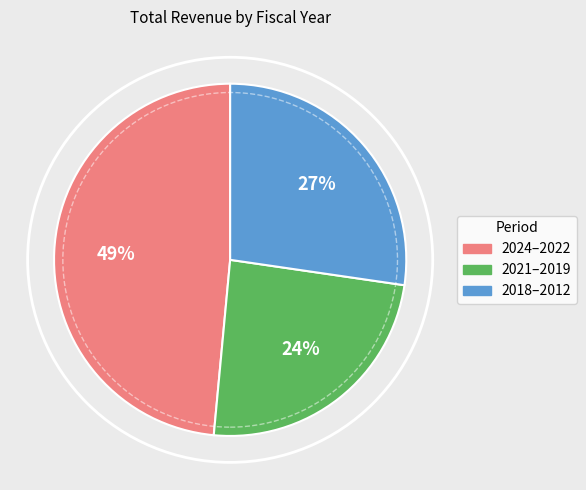

Does any single category account for the majority?

No